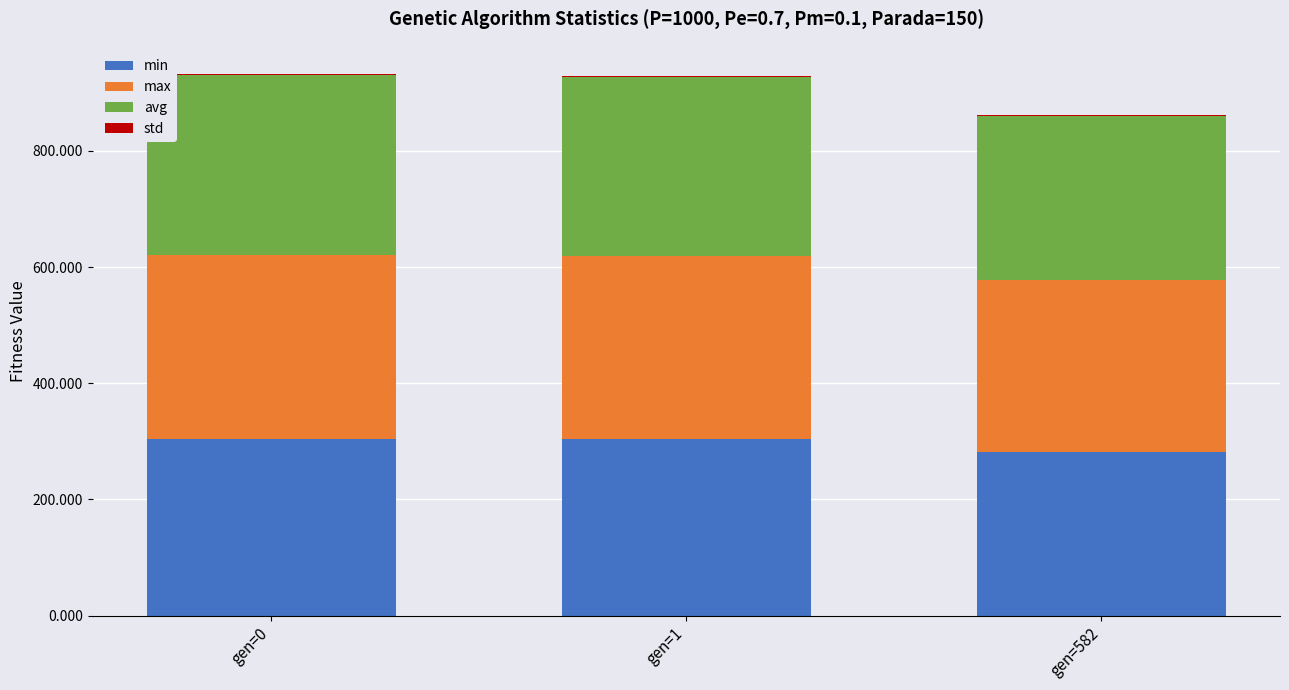

How many series are shown in this chart?

4